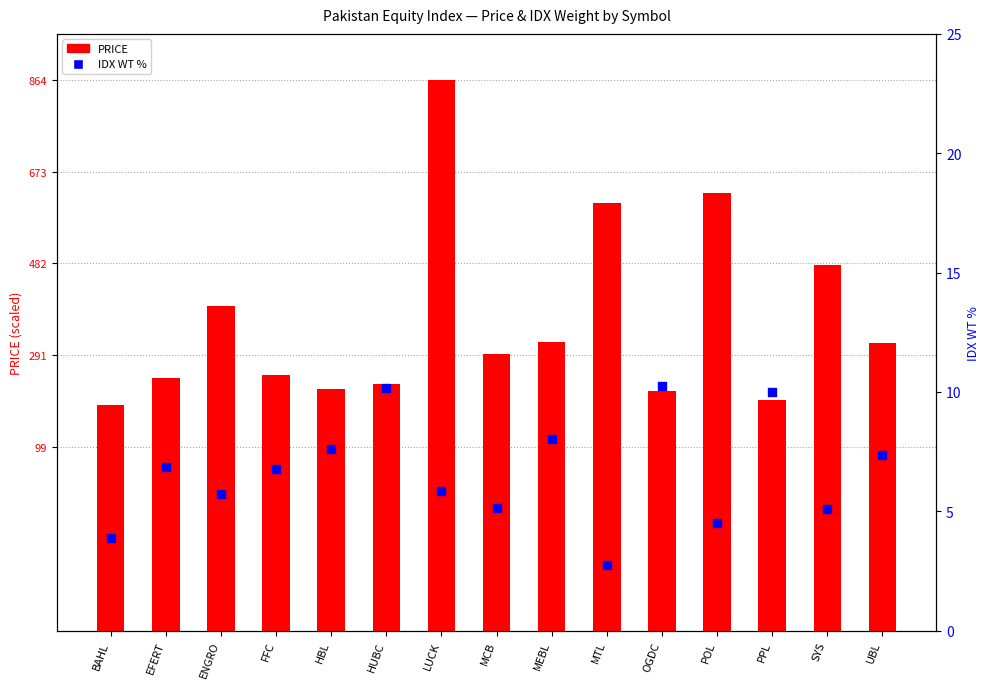

Which series has the widest spread of Y values?

PRICE (scaled)